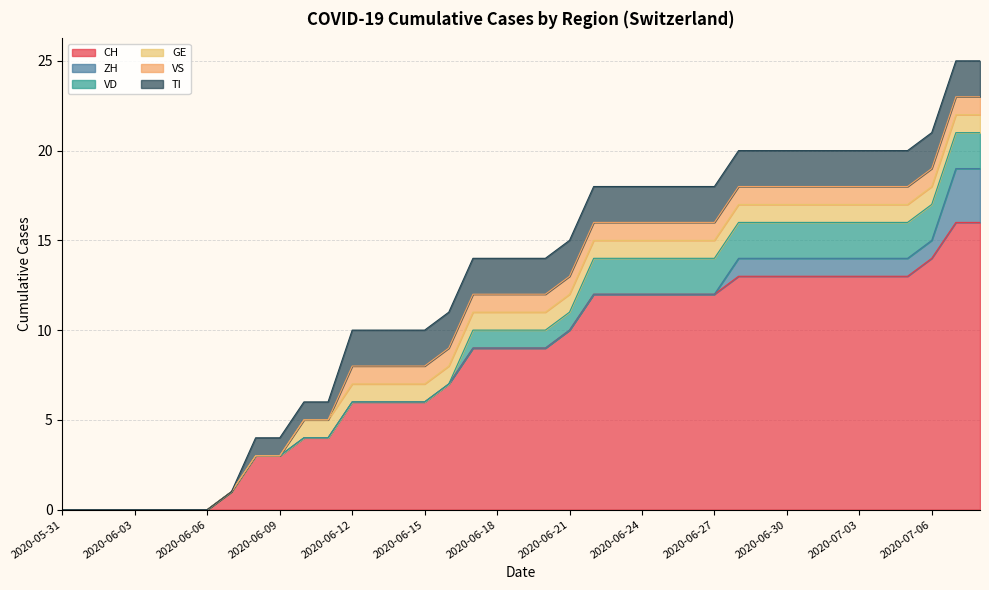

The CH series shows -9 at 2020-06-06. True or false?

False